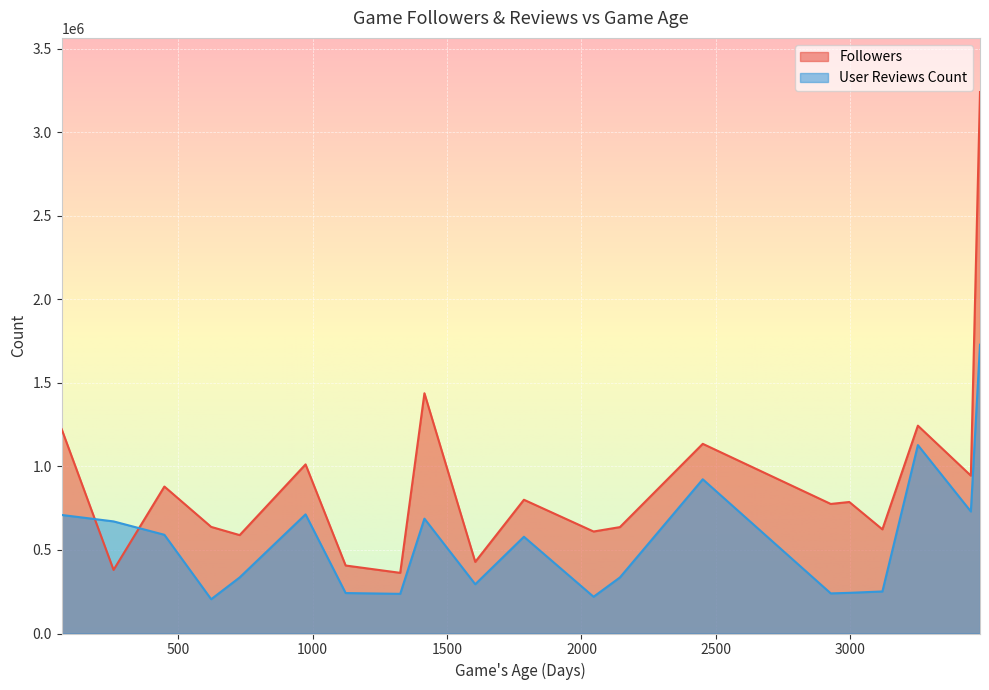

How many lines are shown in the chart?

2